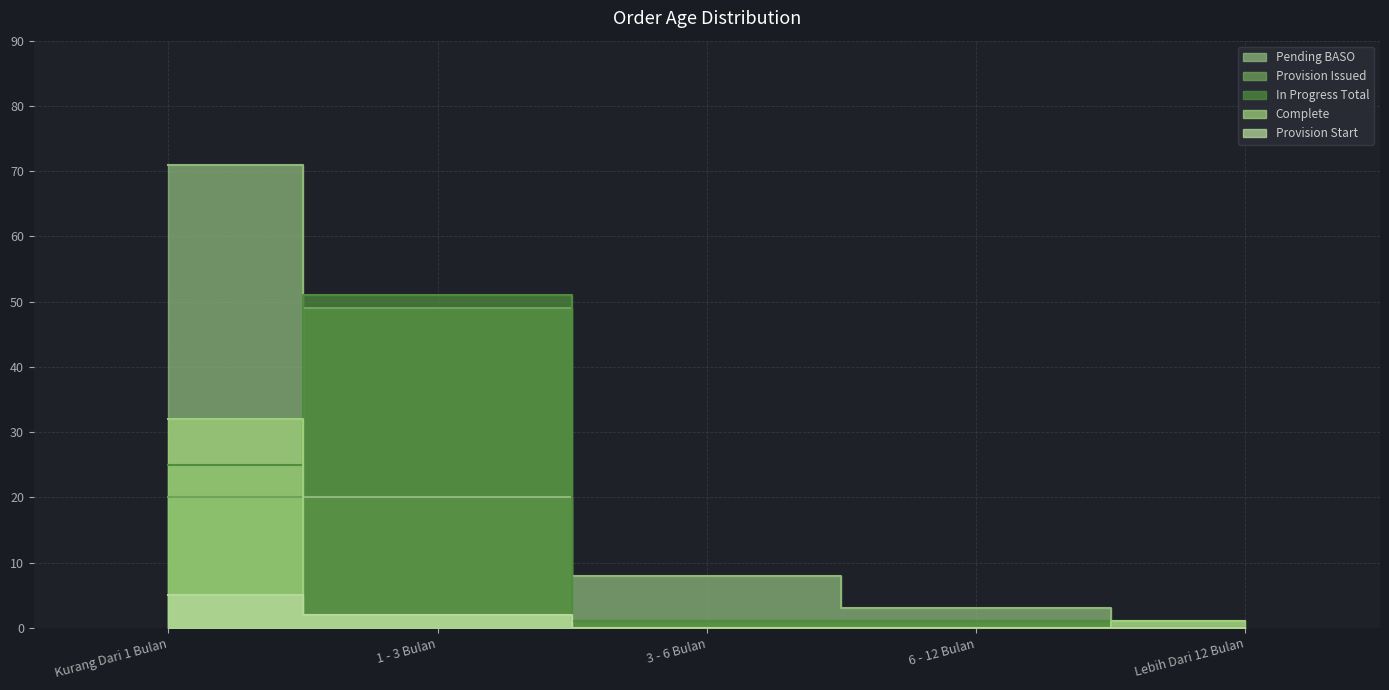

In In Progress Total, how many points are higher than both neighbors (excluding endpoints)?

1